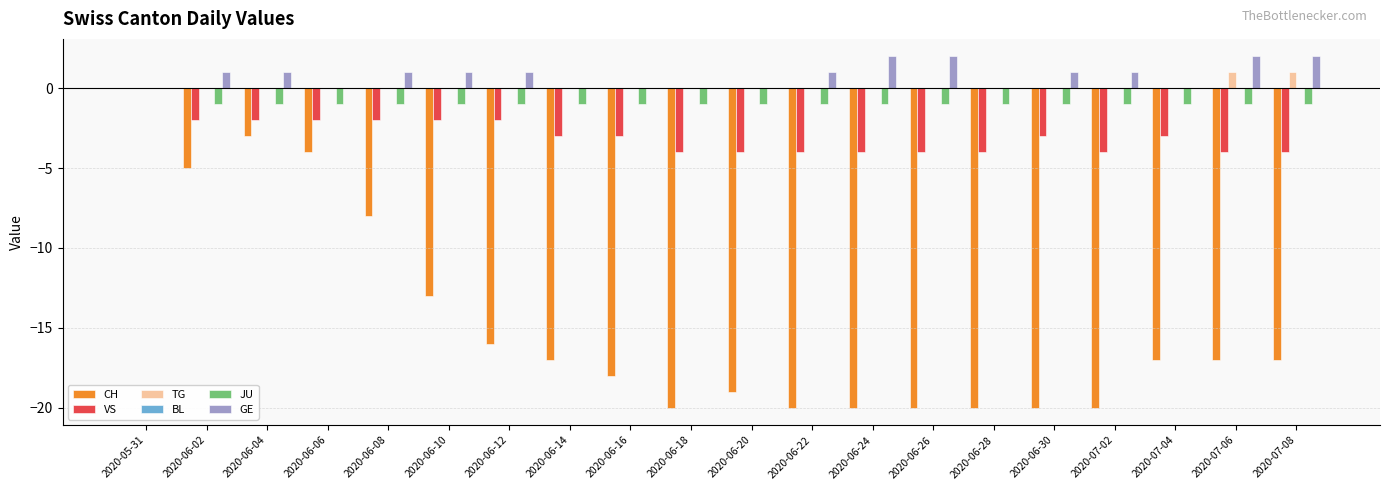

What is the total value across all series at 2020-06-08?

-10